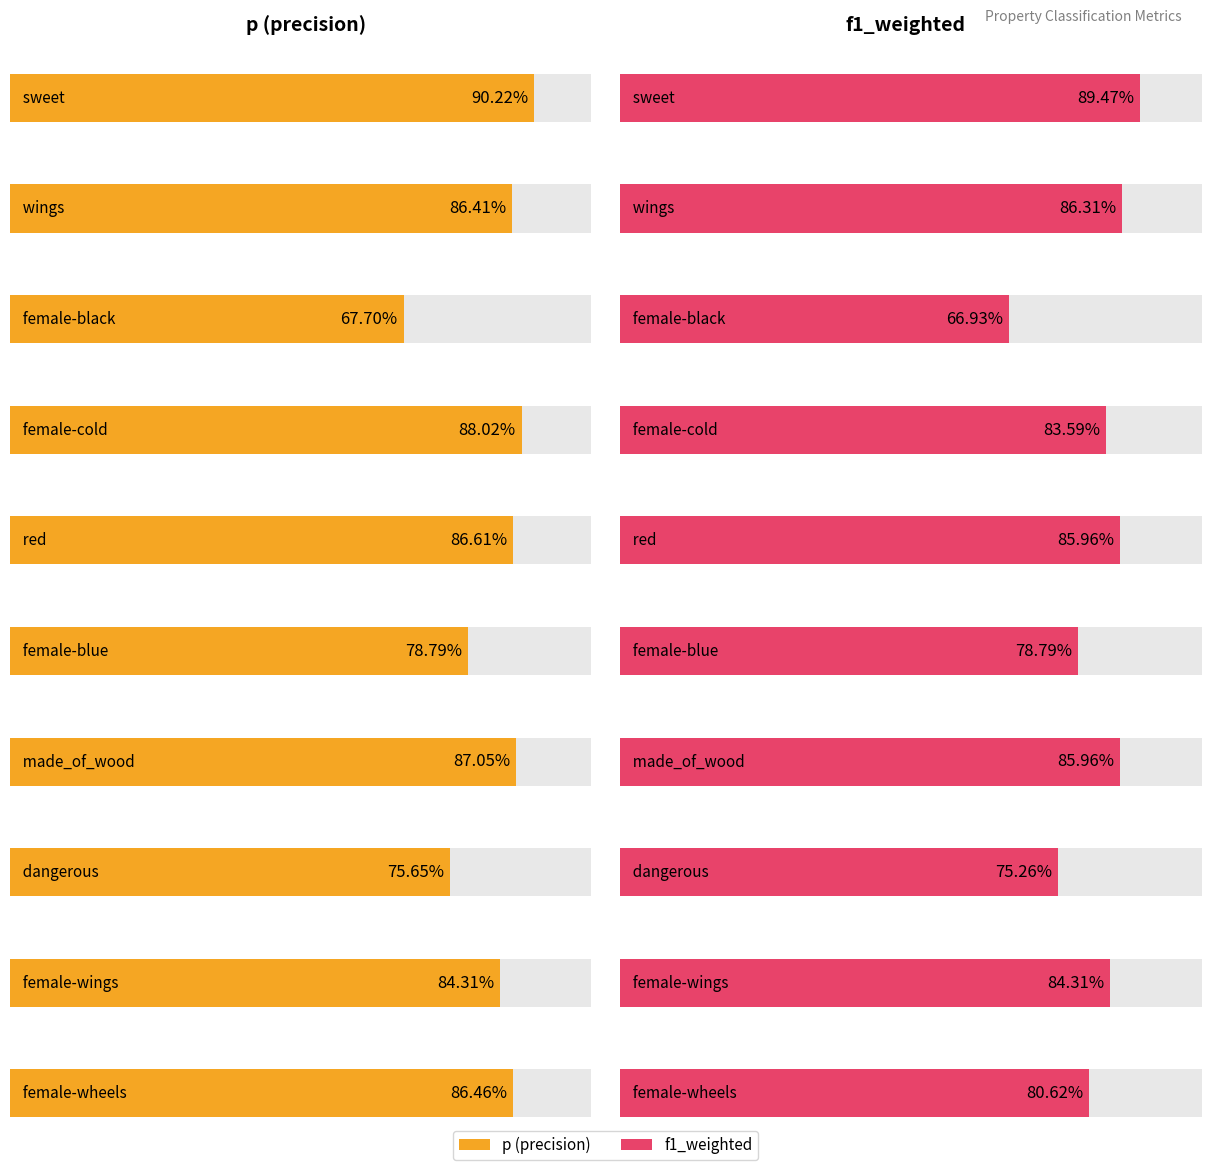

List the series in order of their peak value, highest first.

p, f1_weighted